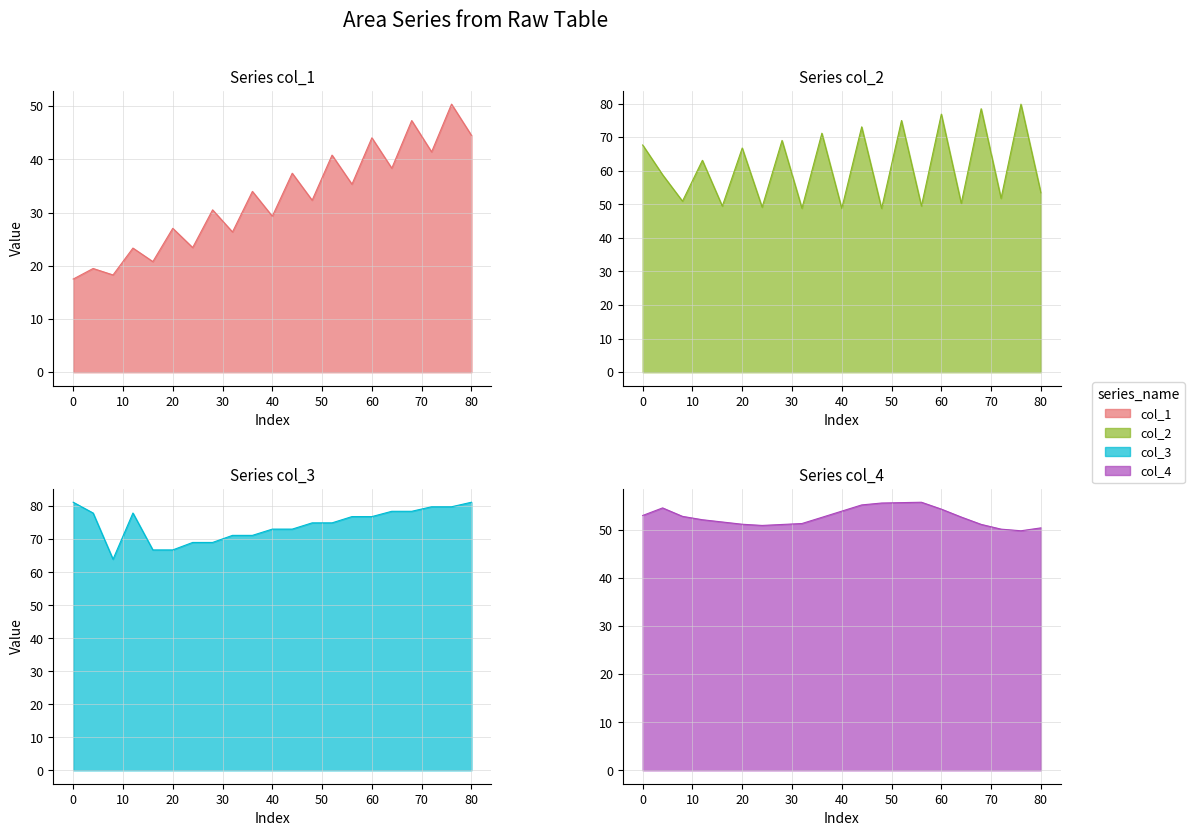

What is the difference between the maximum and minimum values in the col_2 series?

31.1